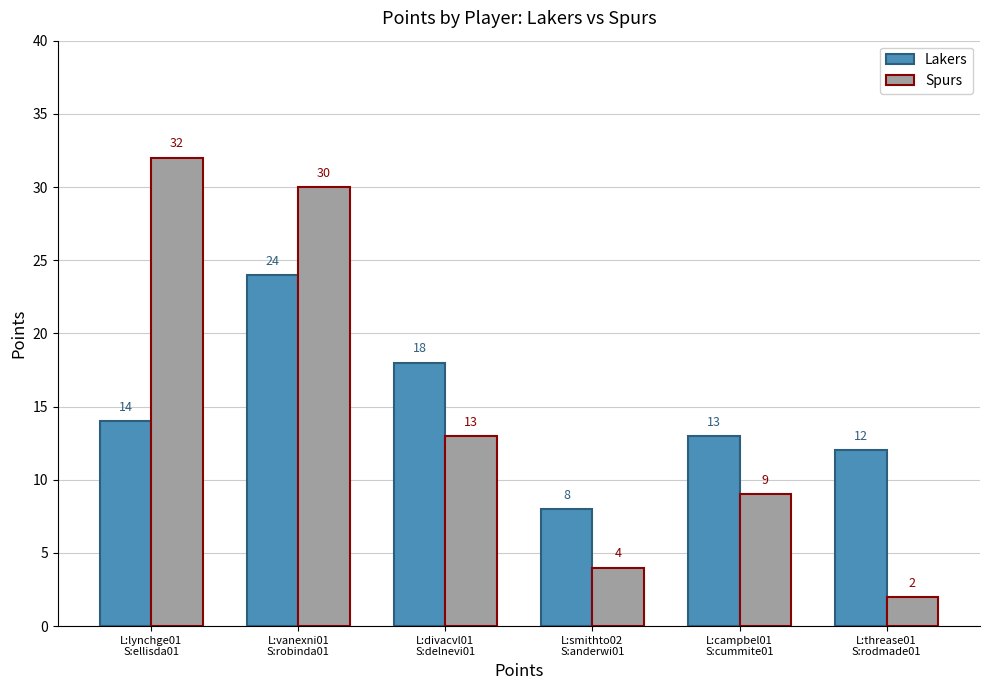

How many values in the Lakers series are below 14?

3